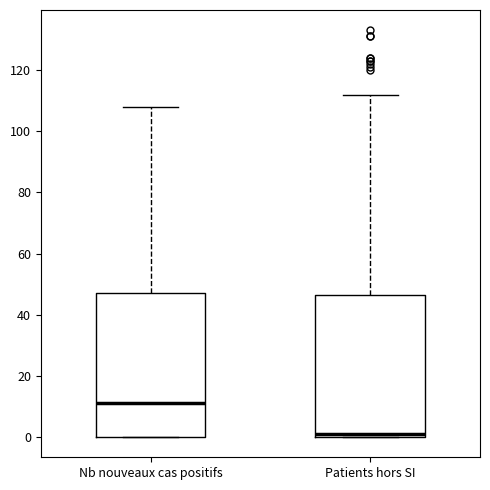

Reading left to right, read every box against the y-axis: the position of its median line, the range the box covers, and the ends of its whiskers. The values are not printed on the chart, so give them approximately, as read against the axis.

Nb nouveaux cas positifs: median 12, box 0 to 48, whiskers 0 to 108
Patients hors SI: median 2, box 0 to 46, whiskers 0 to 112